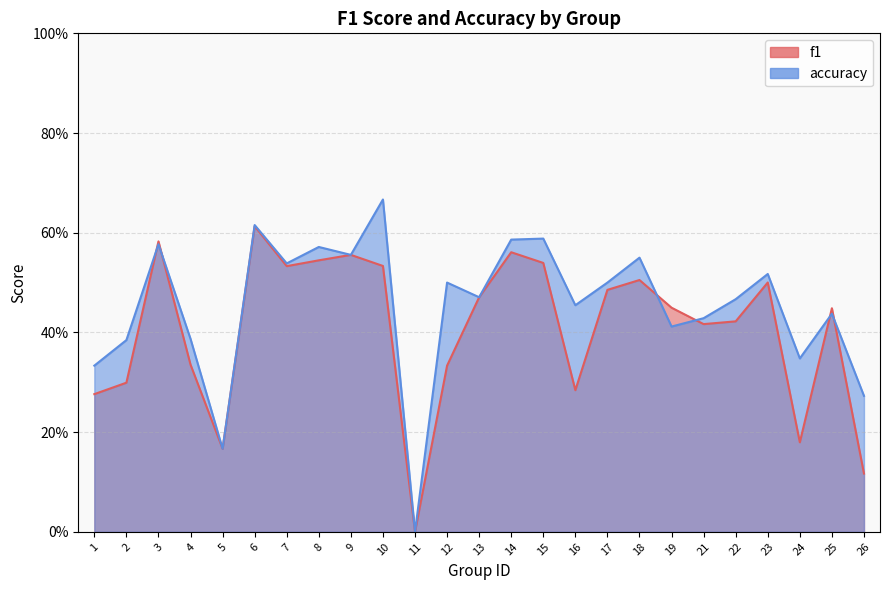

What is the average value of the accuracy series?

0.5